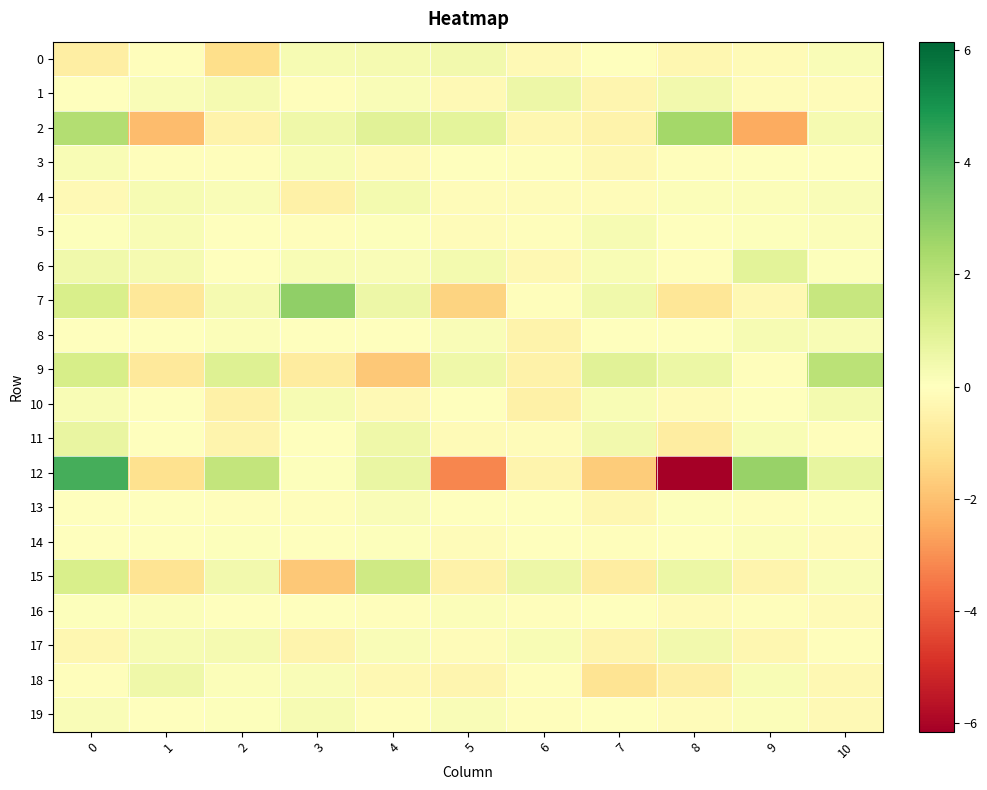

Rank the series at 7 from highest to lowest value.

9, 7, 11, 5, 10, 6, 16, 8, 0, 19, 14, 4, 3, 13, 1, 17, 2, 15, 18, 12